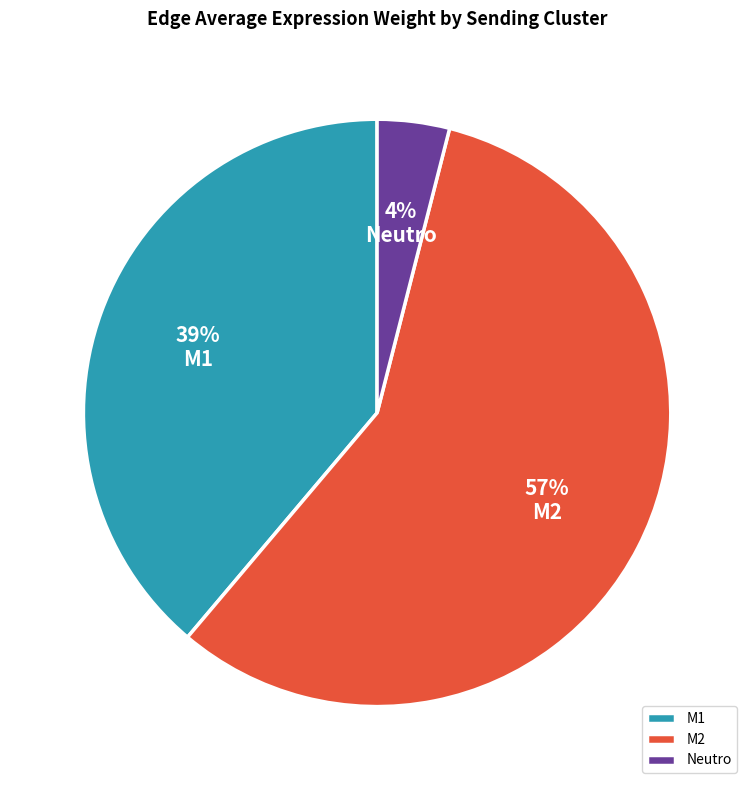

To the nearest percent, what percentage of the pie is Neutro?

4%